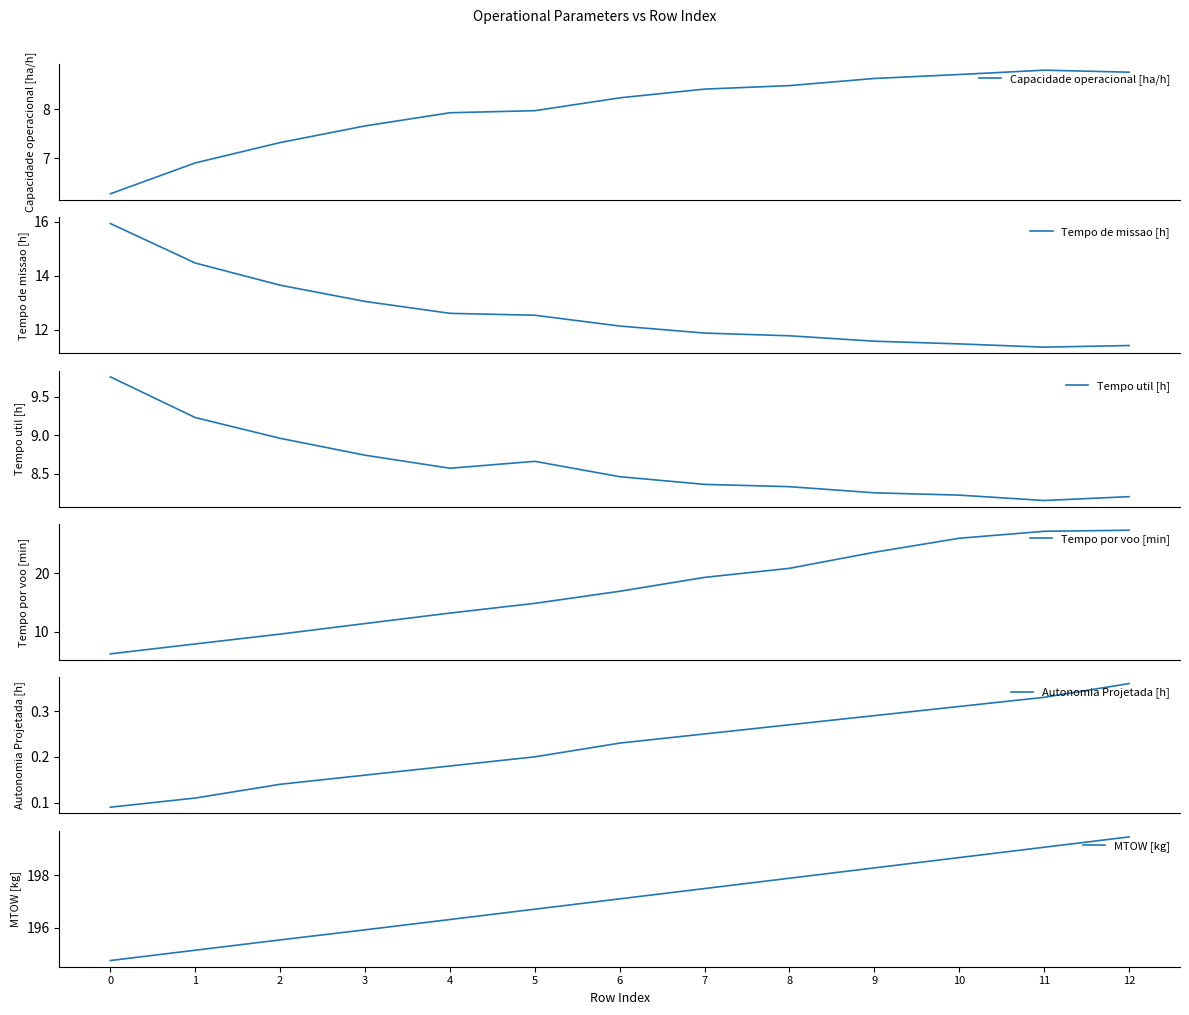

What is the value of the MTOW [kg] point at the 8th from the left?

197.5